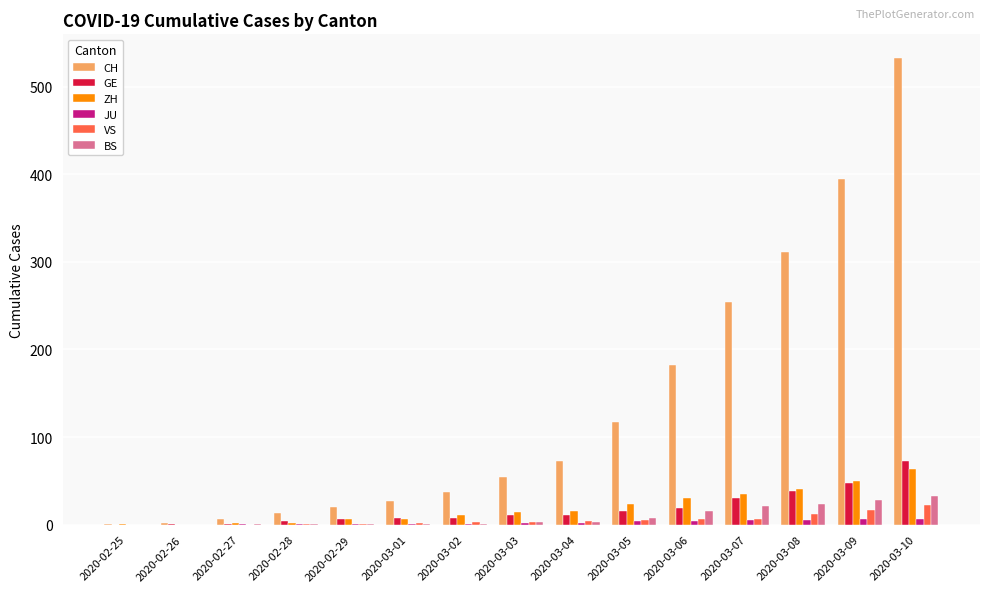

Is the value of CH at 2020-03-01 greater than the value of VS at 2020-03-08?

Yes